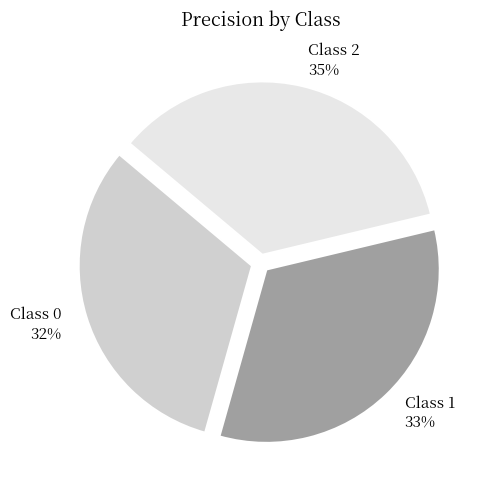

To the nearest percent, what is the difference between the largest and smallest slice percentages?

3%